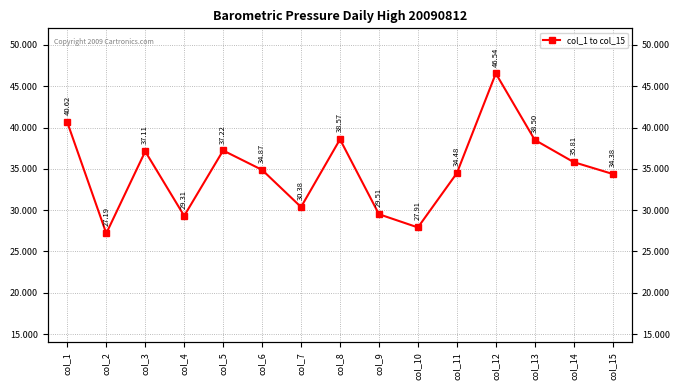

What is the ratio of the value at col_15 to the value at col_8?

0.9